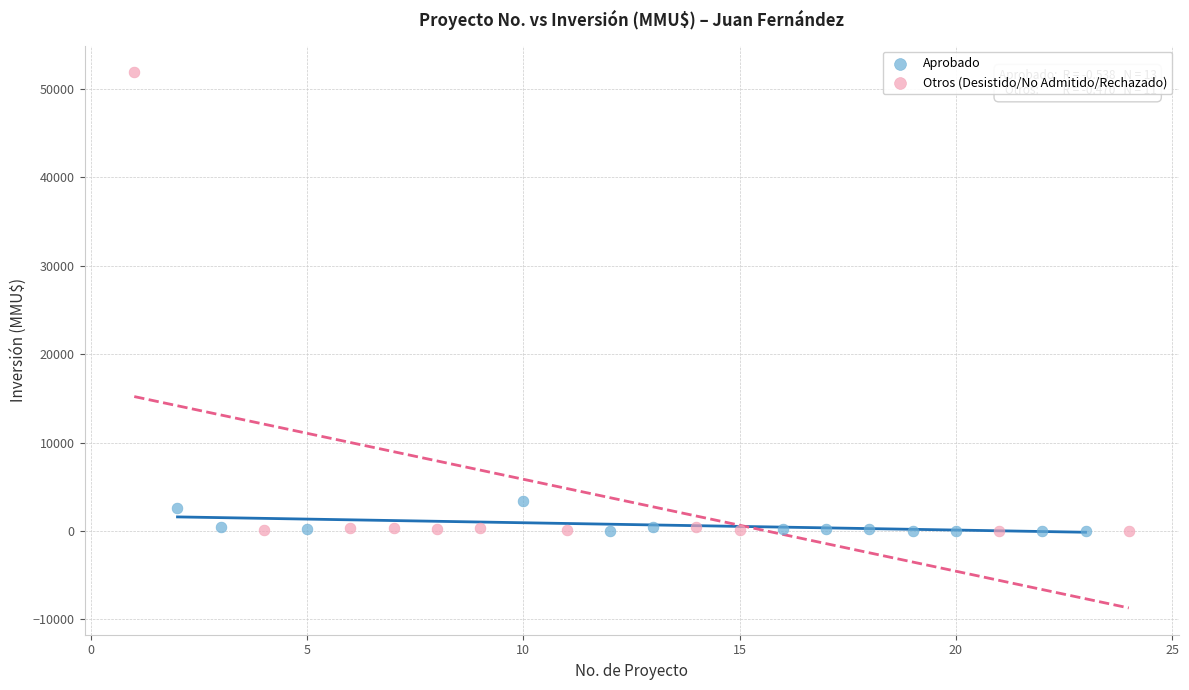

Which series has the widest spread of Y values?

Otros (Desistido/No Admitido/Rechazado)